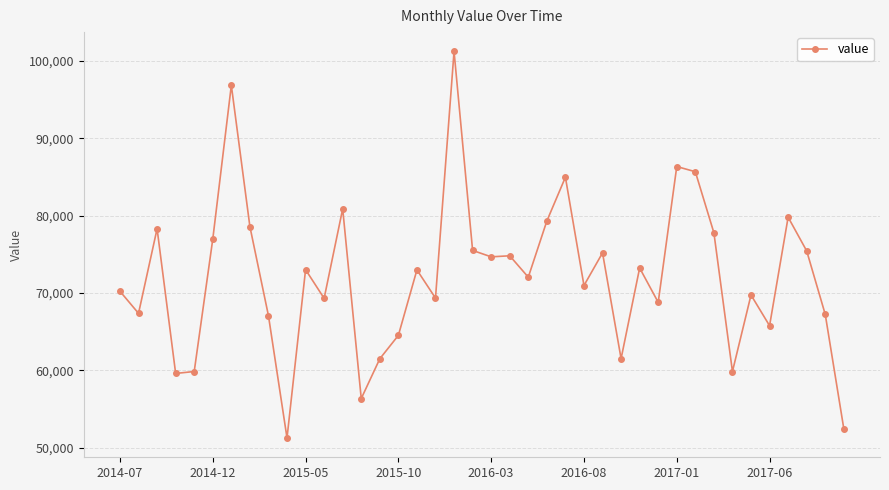

What is the minimum value shown in the chart?

51253